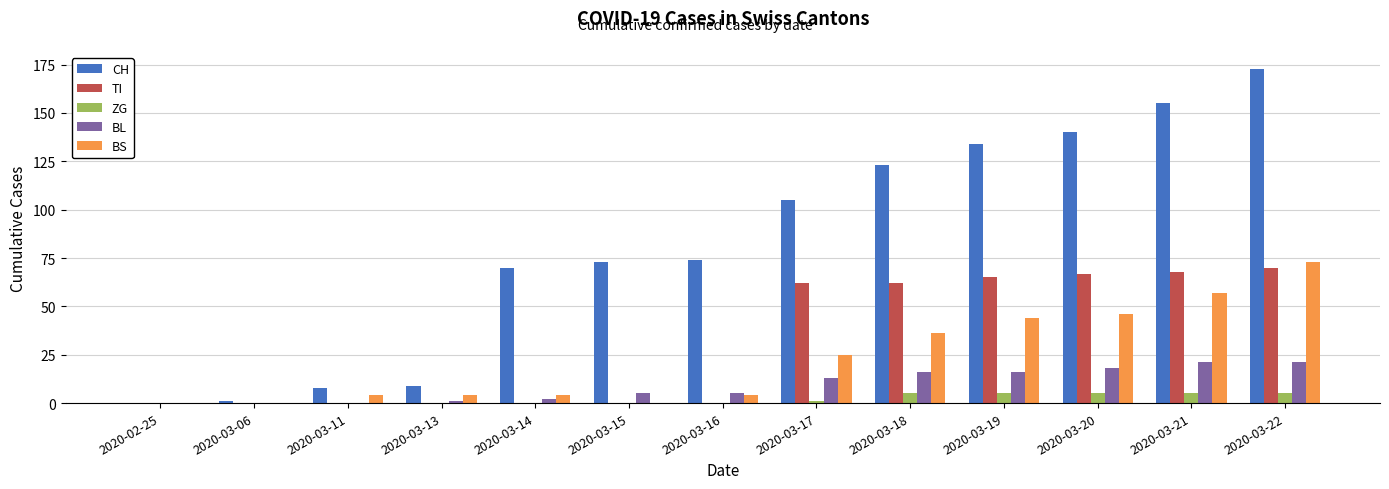

Which series changed the most between 2020-03-17 and 2020-03-22?

CH